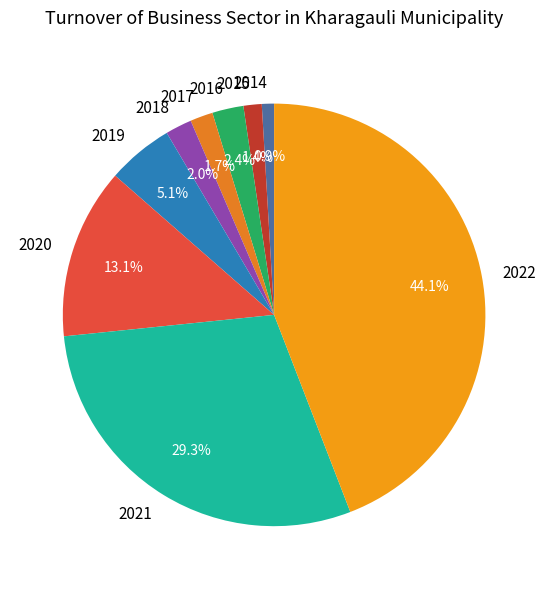

Approximately how many times larger is the value at 2021 compared to 2014?

31.3